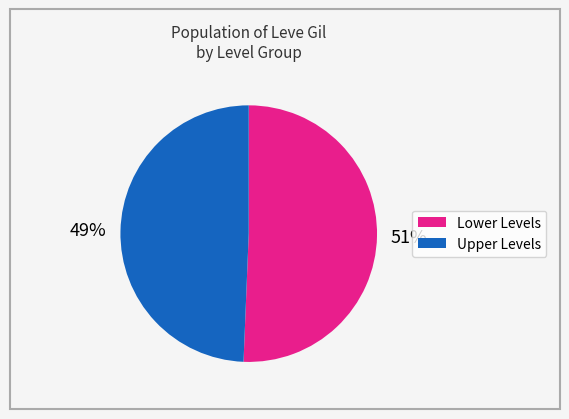

How many slices are in this pie chart?

2